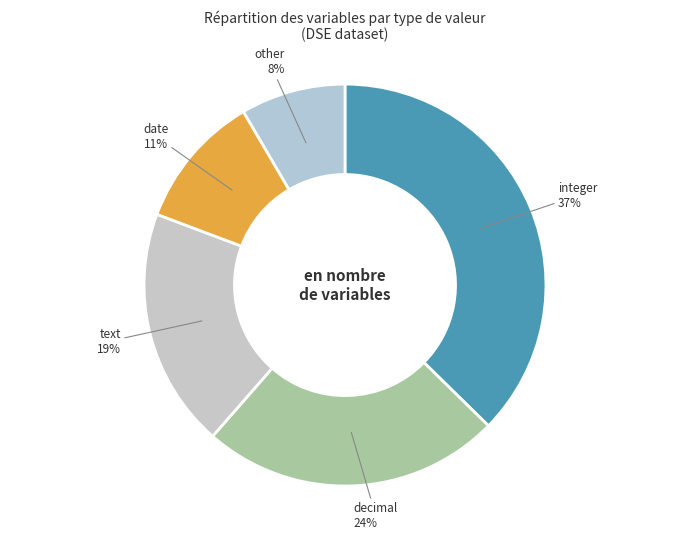

To the nearest percent, what is the combined percentage of date and text?

30%